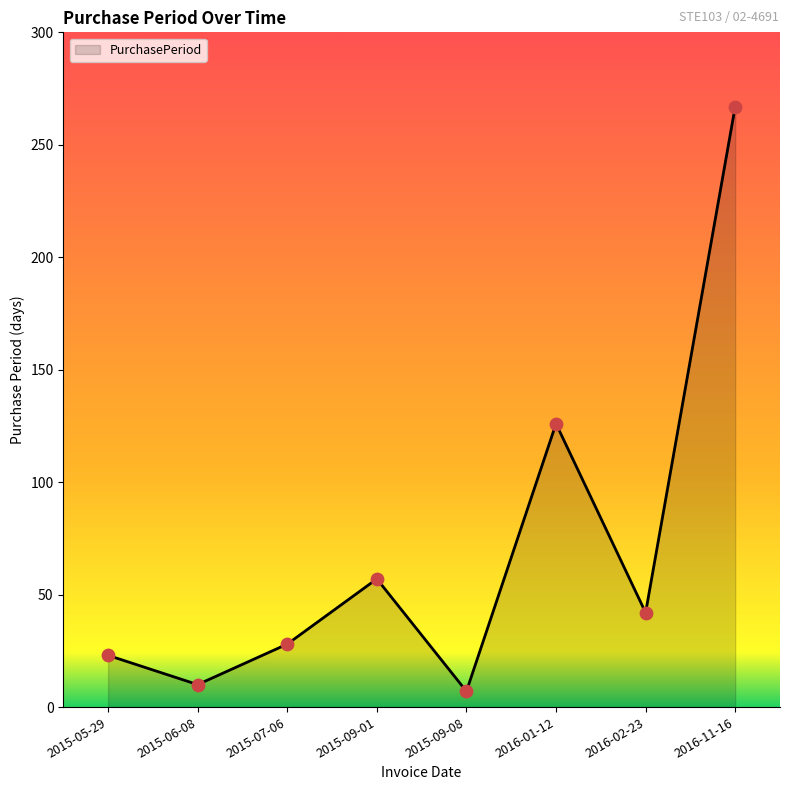

What is the change in value from 2015-05-29 to 2016-01-12?

+103